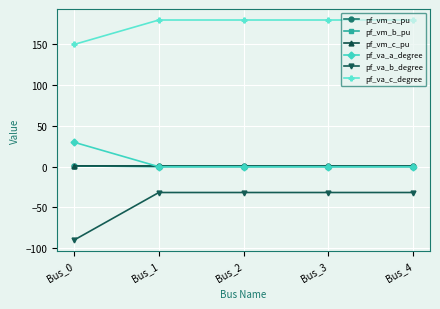

The pf_vm_b_pu series shows 0.0 at Bus_1. True or false?

True